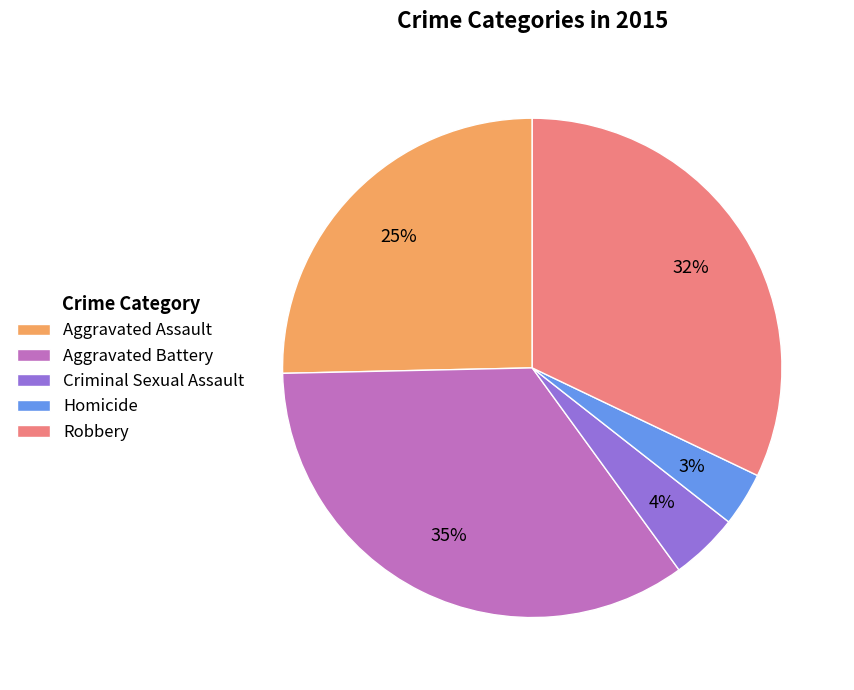

To the nearest percent, what is the combined percentage of Homicide and Aggravated Battery?

38%